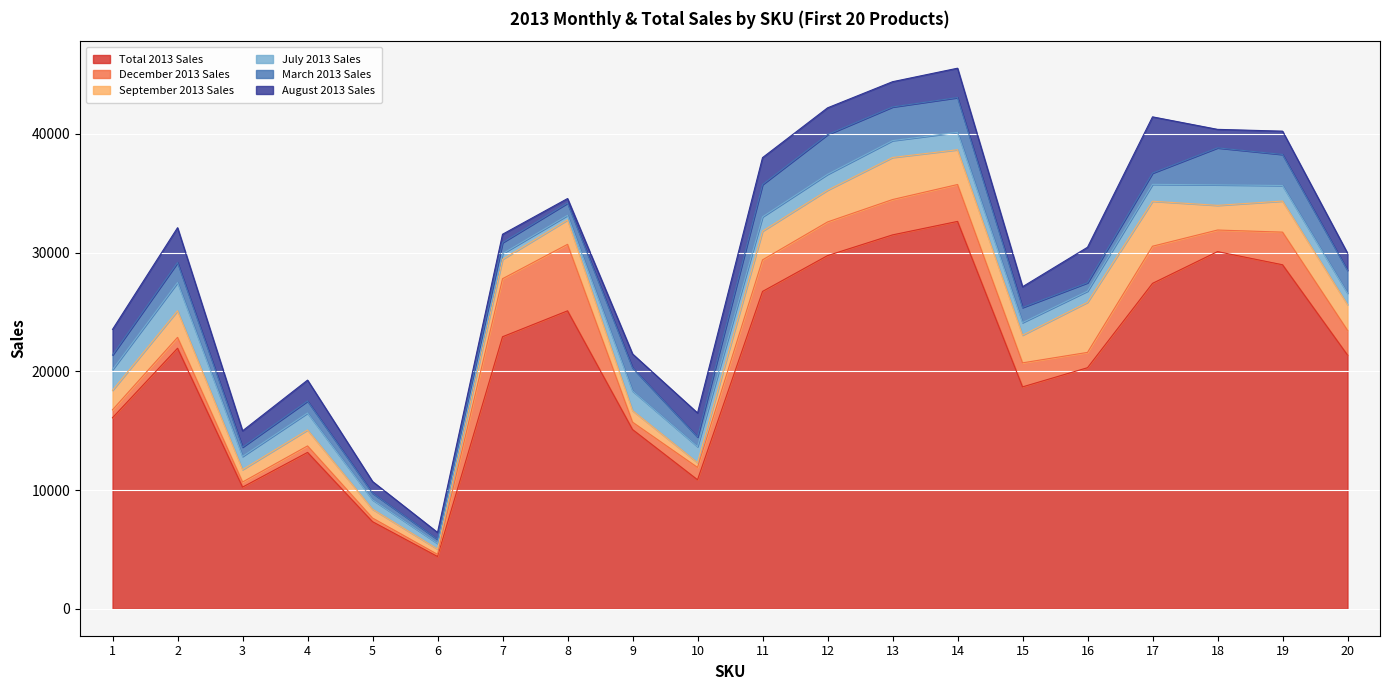

True or false: July 2013 Sales has a value of 1452 at 20.

False